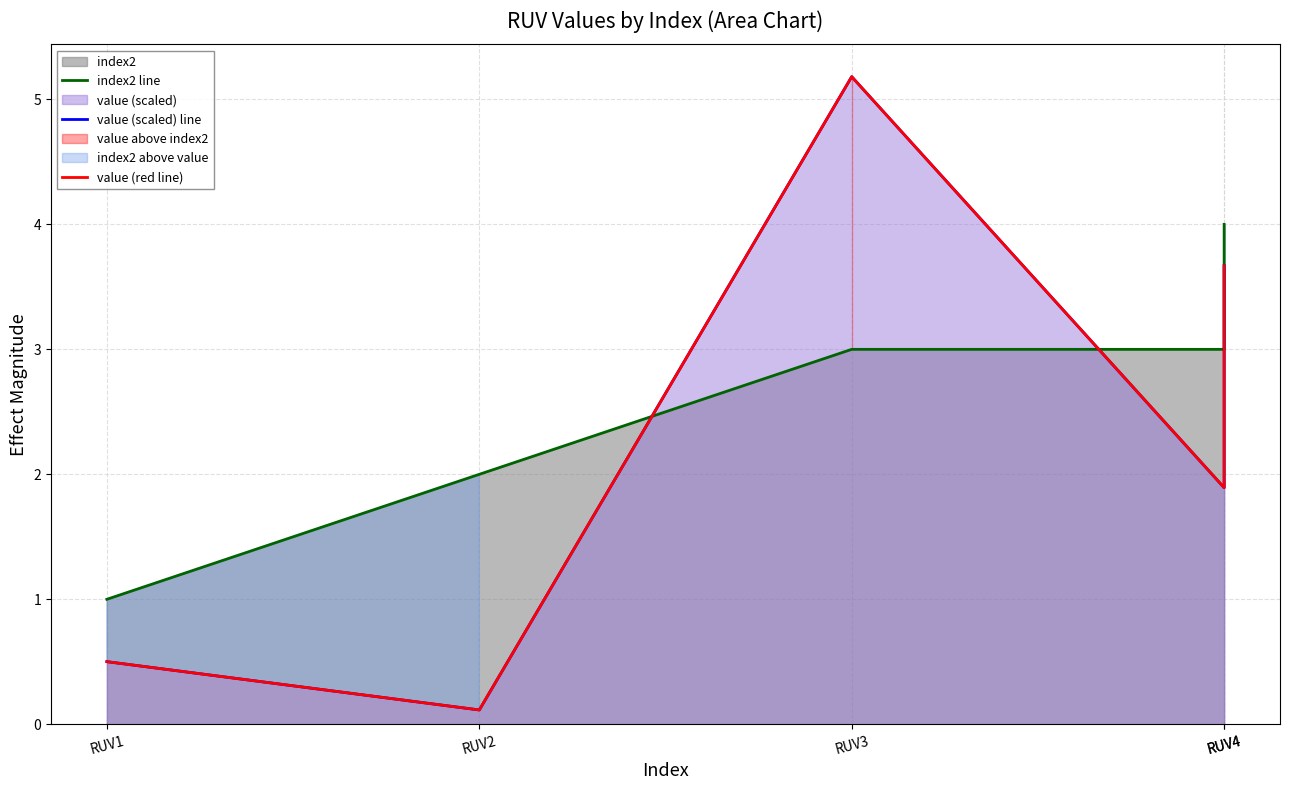

What is the highest value of the value (red line) series?

5.2